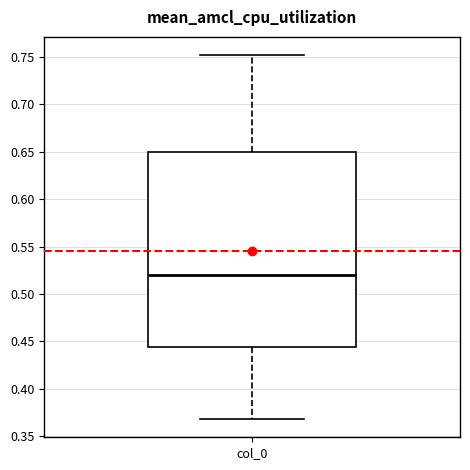

Where does the lower whisker of the box for col_0 end on the y-axis? The values are not printed on the chart, so give them approximately, as read against the axis.

0.370